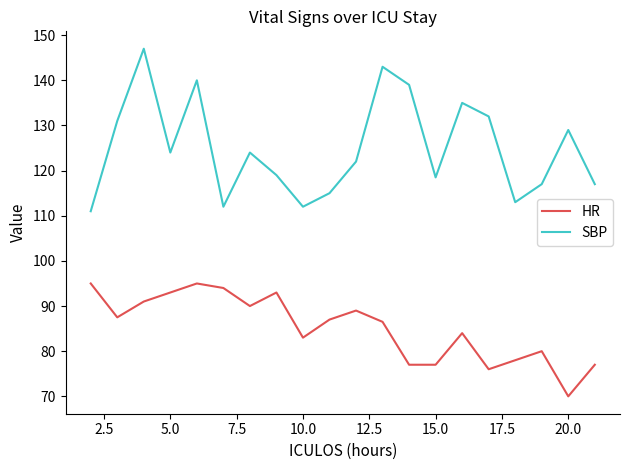

Which series has the widest spread of values?

SBP